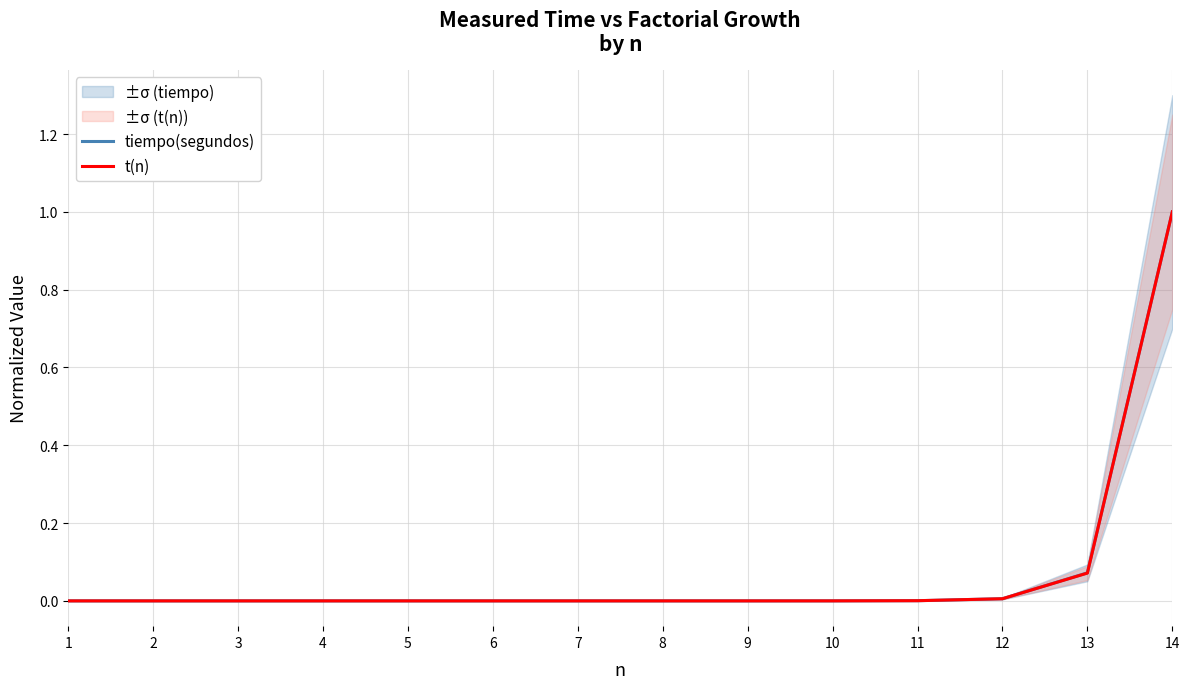

At which category is the sum across all series the highest?

14